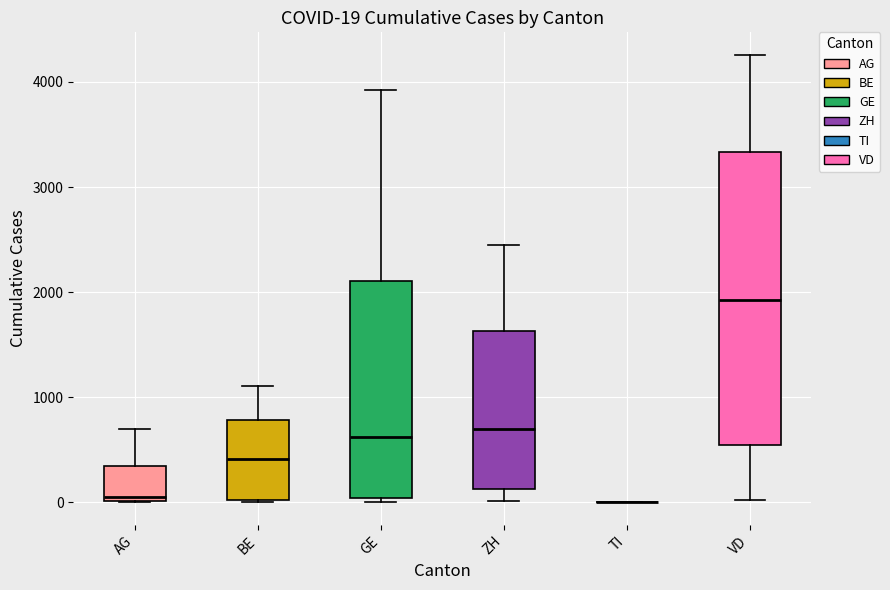

Which box is the tallest, from its lower edge to its upper edge?

VD